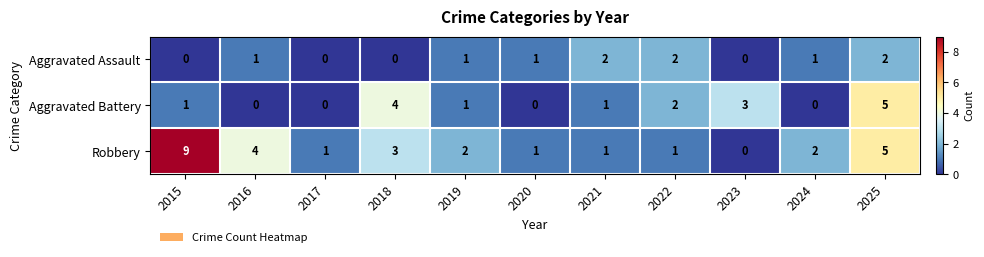

Rank the series by their average value, from lowest to highest.

Aggravated Assault, Aggravated Battery, Robbery